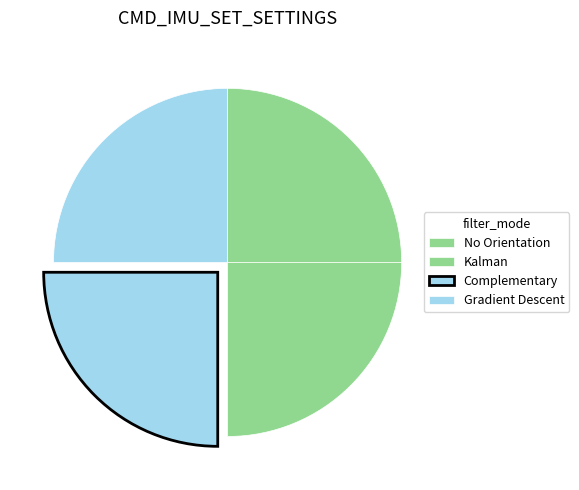

Count the number of slices in the pie.

4